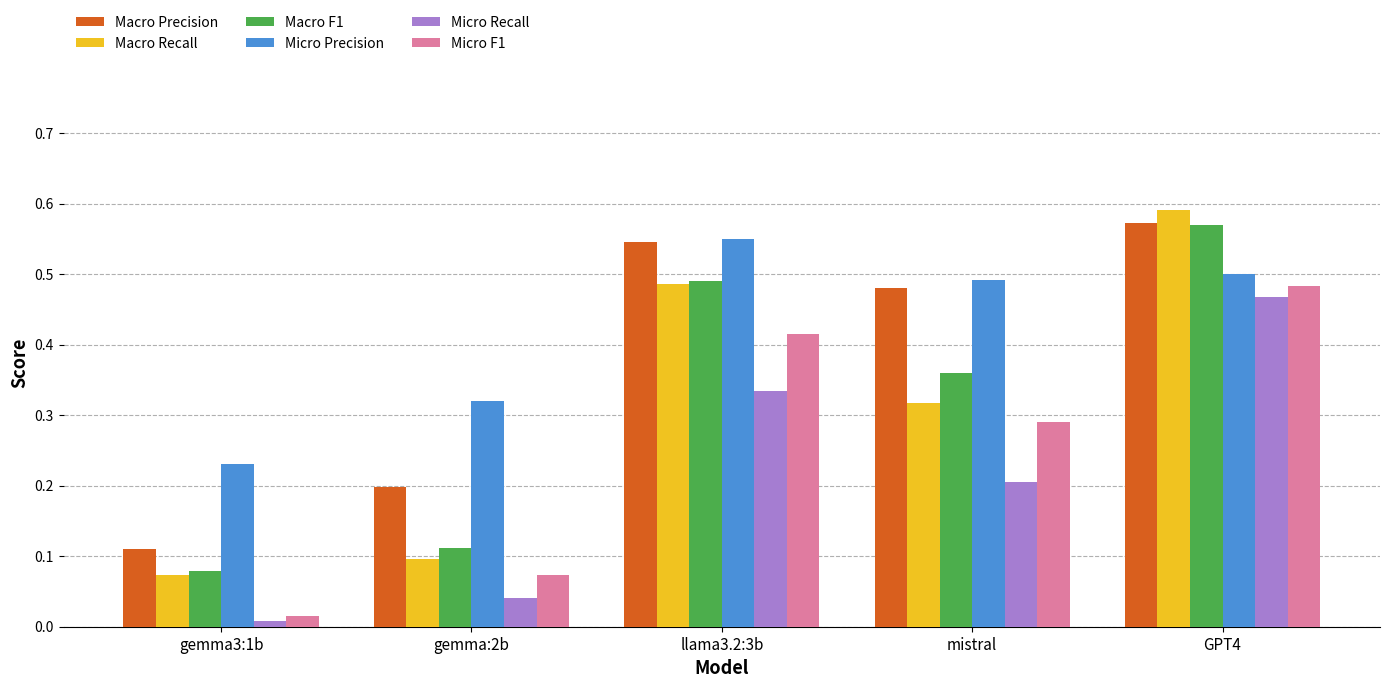

Rank the categories by Macro Recall value from lowest to highest.

gemma3:1b, gemma:2b, mistral, llama3.2:3b, GPT4